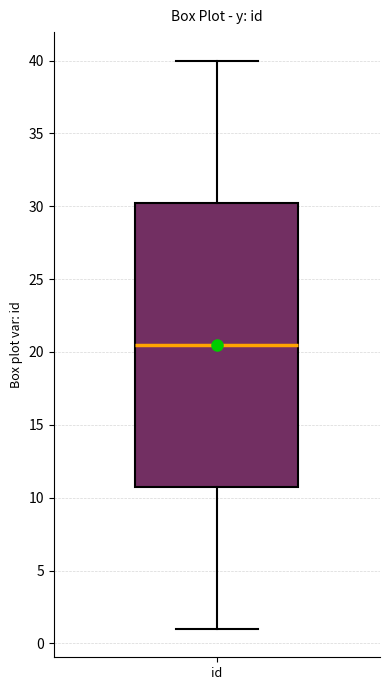

Read this box plot against the y-axis: the position of the median line, the range covered by the box, and the ends of both whiskers. The values are not printed on the chart, so give them approximately, as read against the axis.

median 20.5, box 11.0 to 30.5, whiskers 1.0 to 40.0